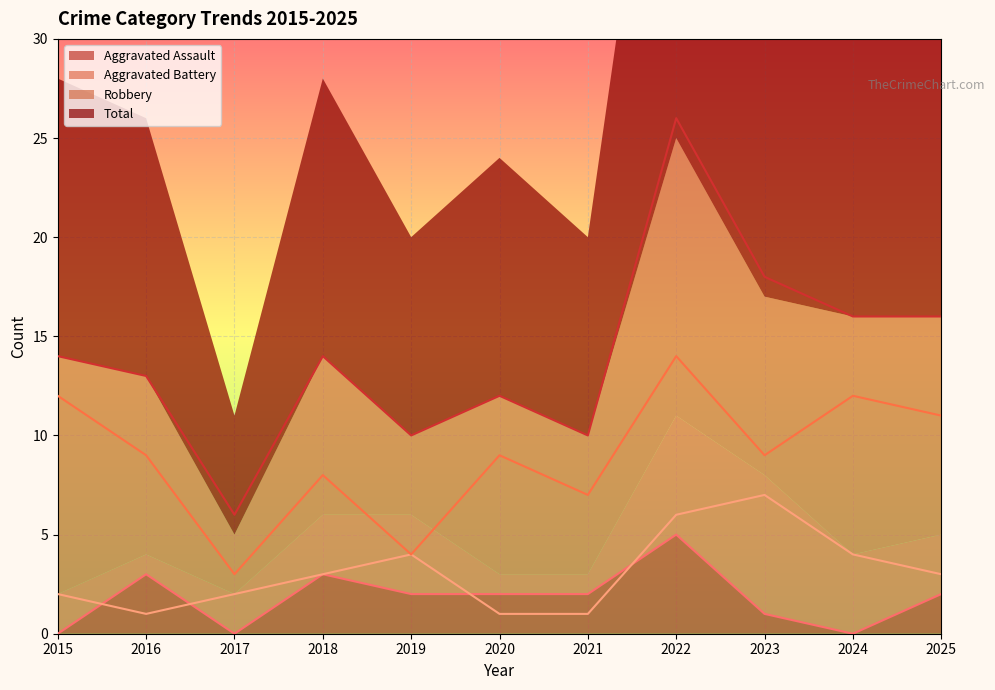

How many Aggravated Assault values are between 0 and 3?

10